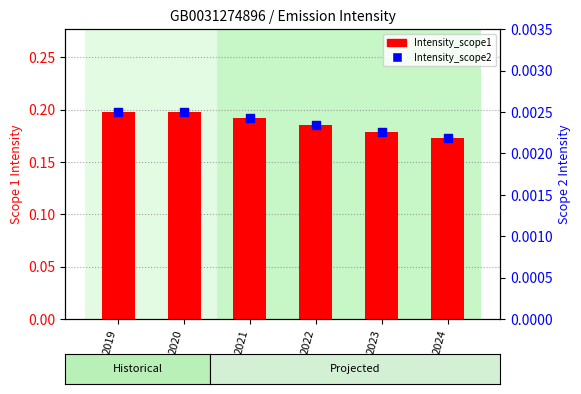

Which series has the widest spread of Y values?

Intensity_scope1